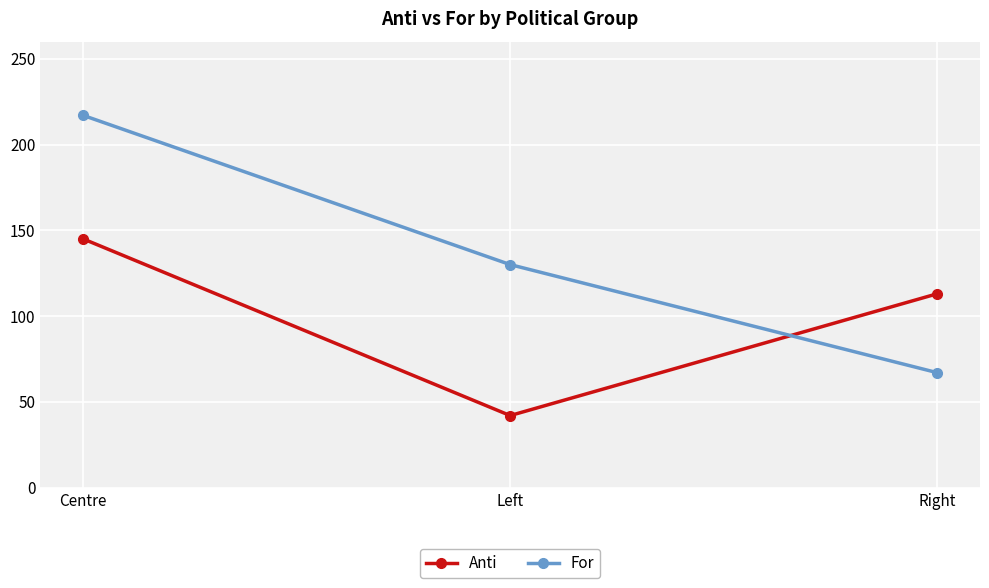

Where is Anti nearest to the value 93?

Right